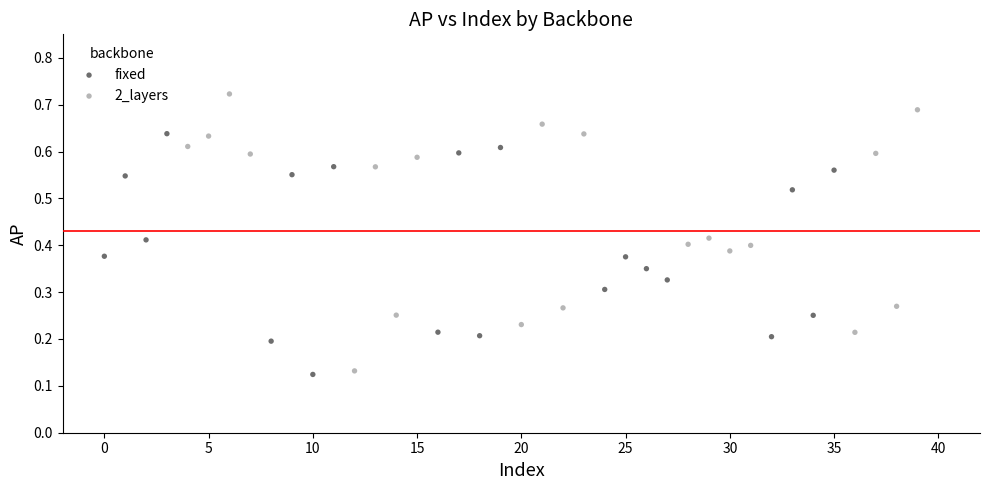

Which series contains the highest Y value?

2_layers